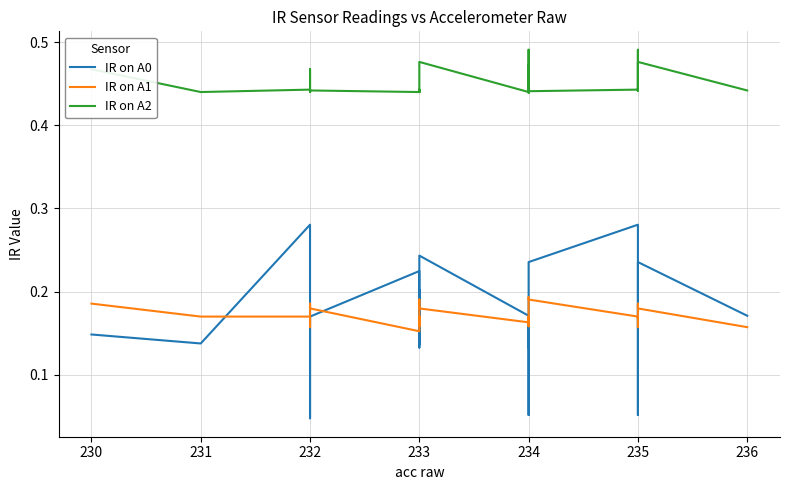

Does the chart display data point markers on the line(s)?

No